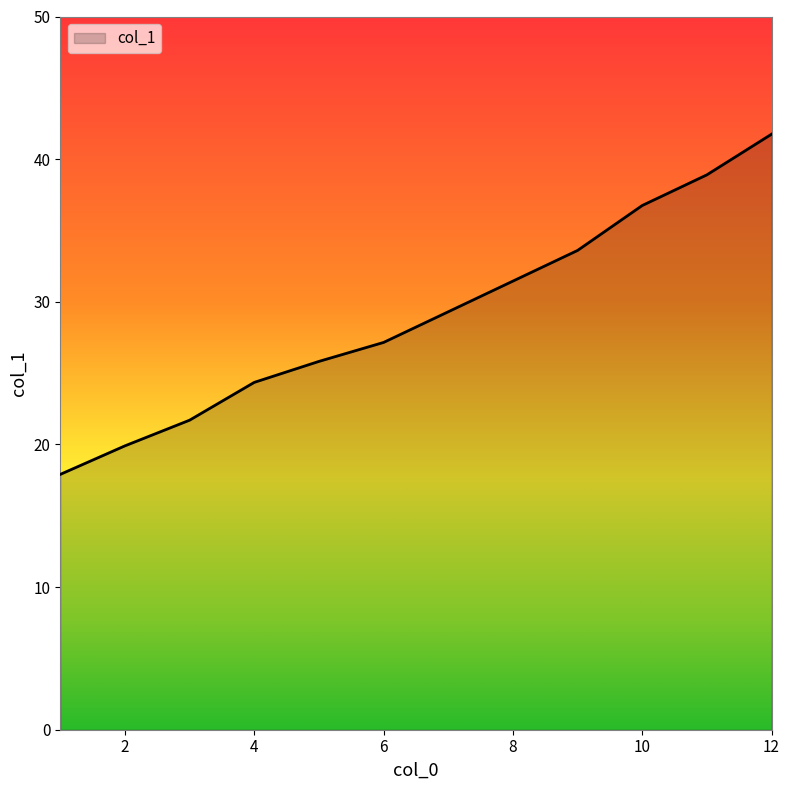

True or false: there are more than 2 points higher than both neighbors.

False